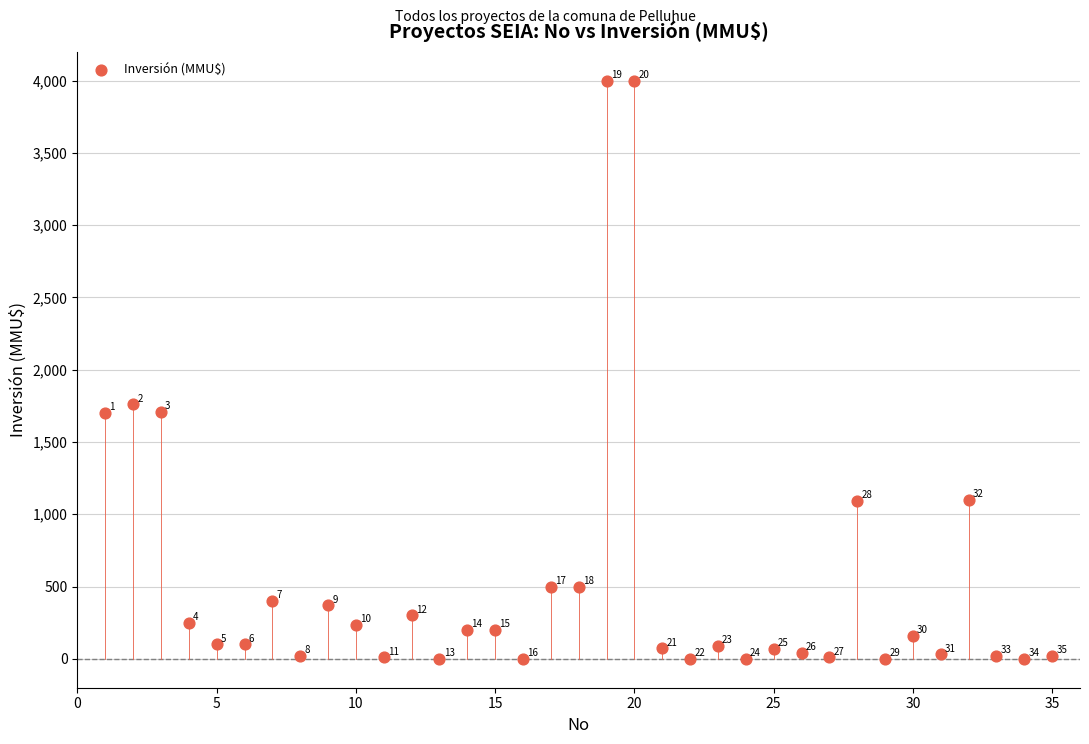

What Y value in the scatter plot is closest to 2000?

1760